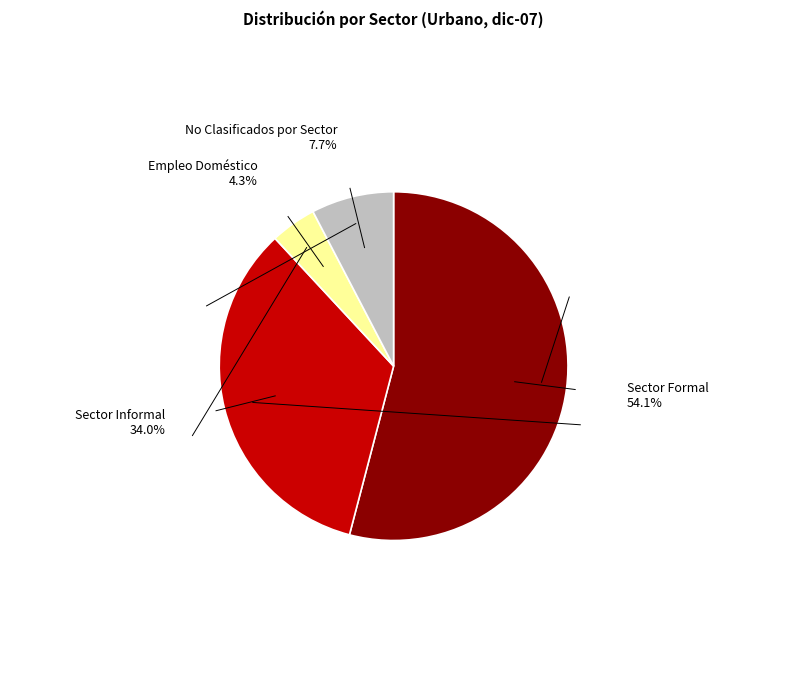

How many slices are in this pie chart?

4